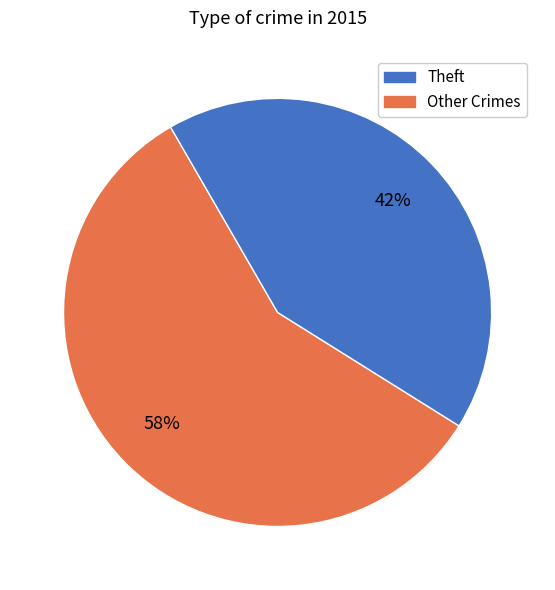

To the nearest percent, what is the average slice percentage?

50%